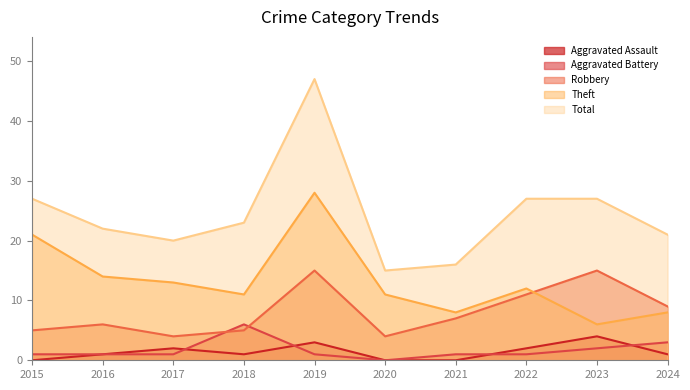

List the labels in order of Robbery value, largest first.

2019, 2023, 2022, 2024, 2021, 2016, 2015, 2018, 2017, 2020